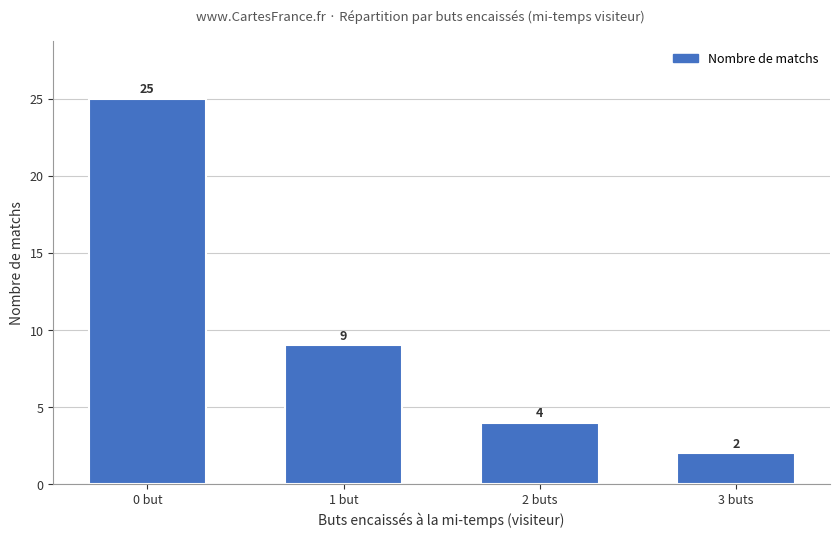

Reading left to right, transcribe all the data shown in this chart.

0 but=25	1 but=9	2 buts=4	3 buts=2